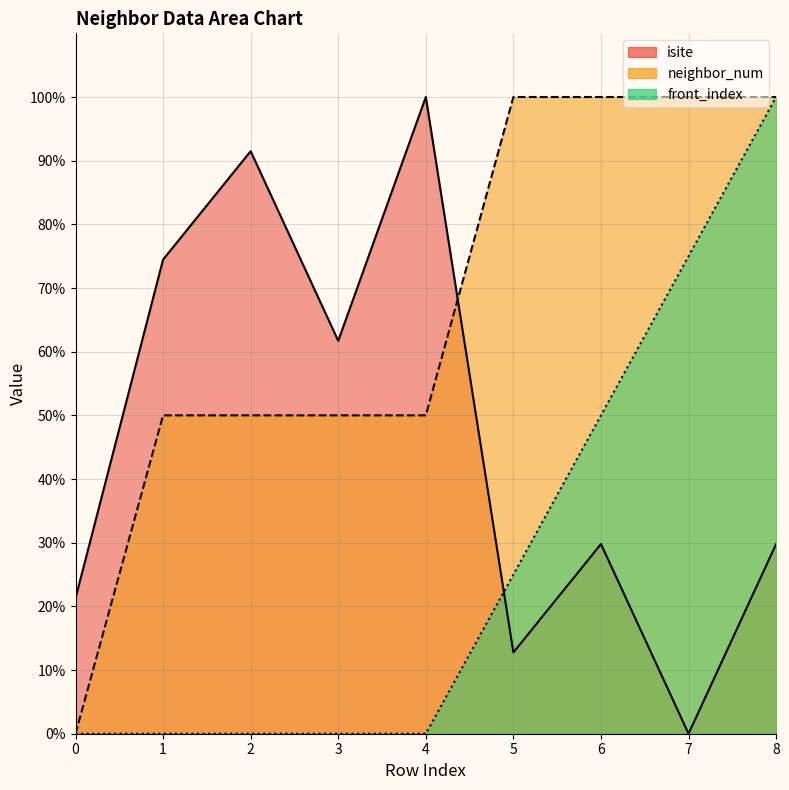

True or false: neighbor_num and front_index intersect in this chart.

False